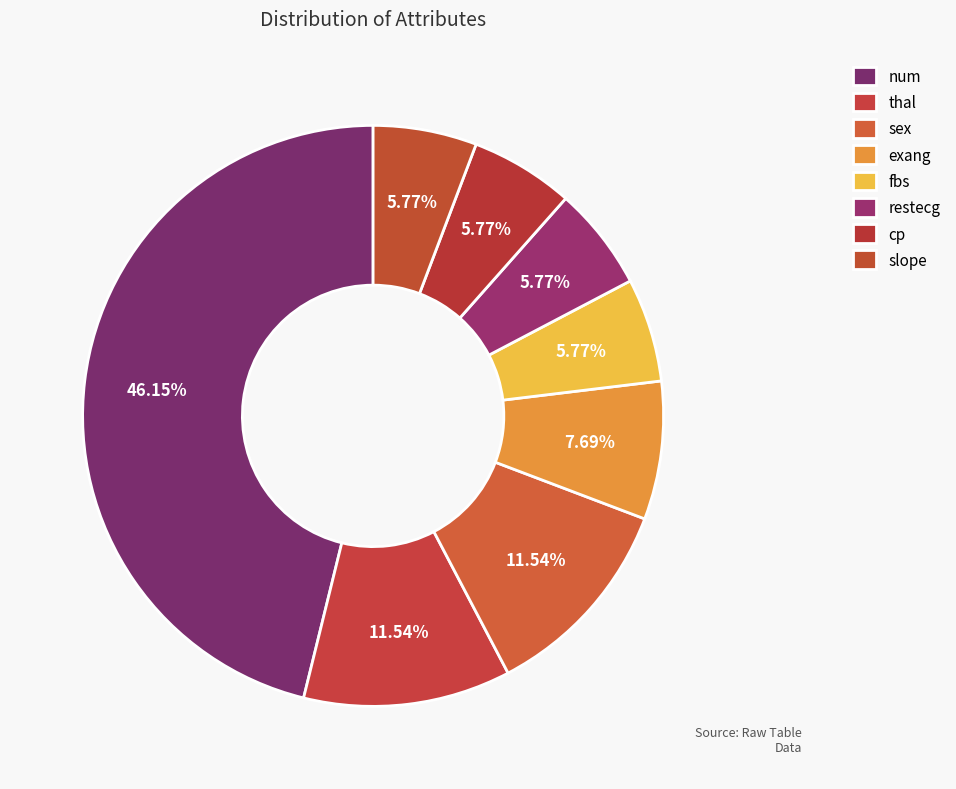

Combined, do exang and restecg account for over 50%?

No